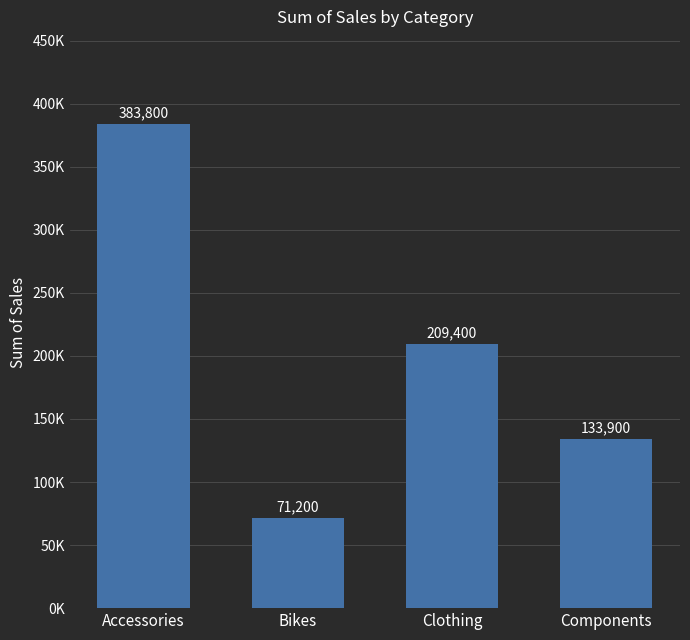

Reading right to left, what are all the values shown in this chart?

Components=133900	Clothing=209400	Bikes=71200	Accessories=383800